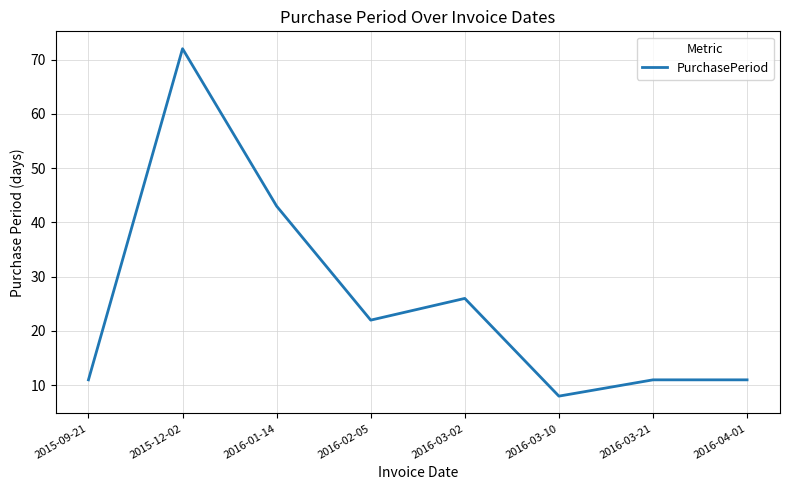

What is the maximum value shown in the chart?

72